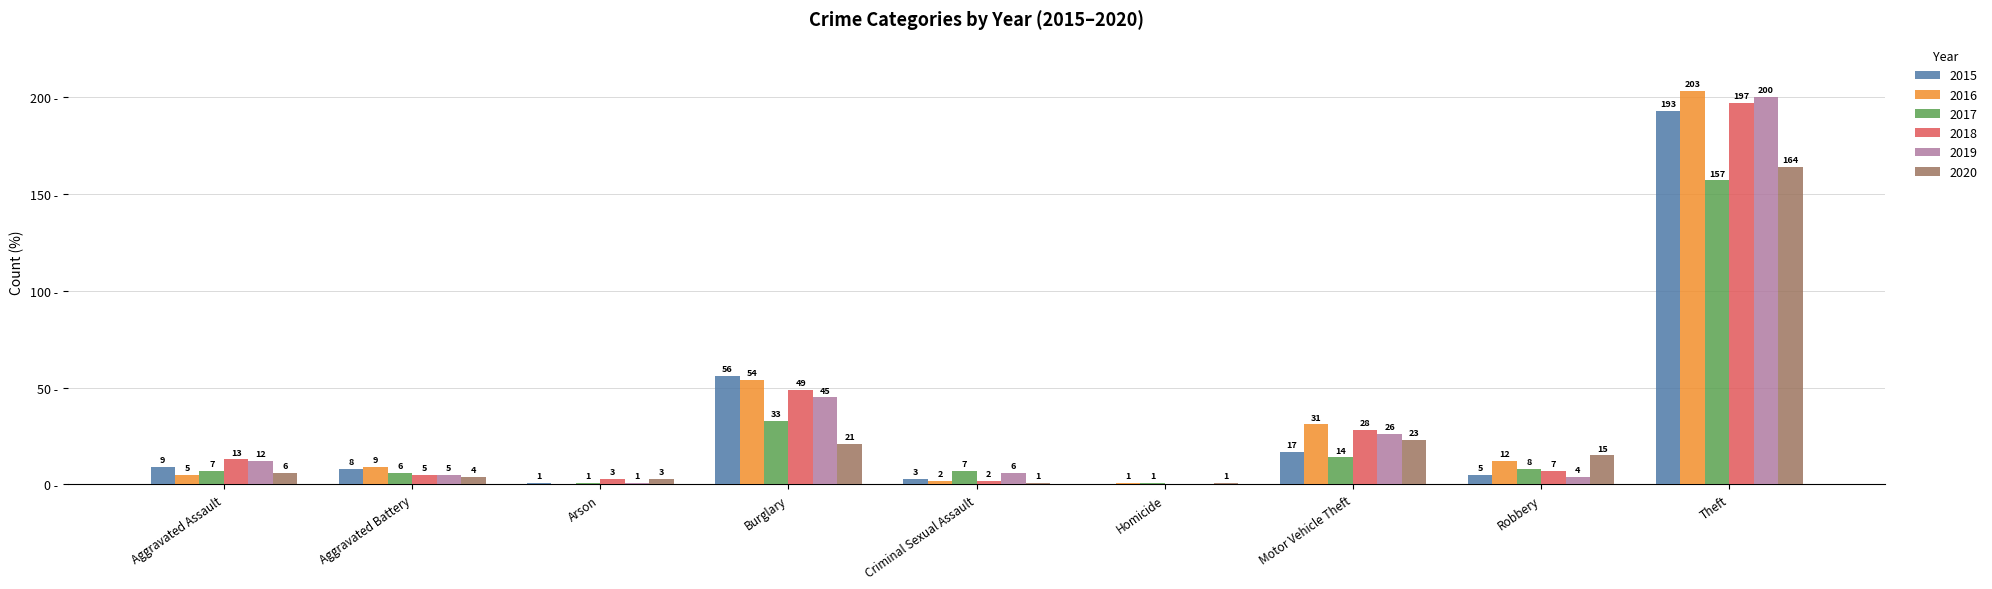

At which label does 2016 reach its peak?

Theft